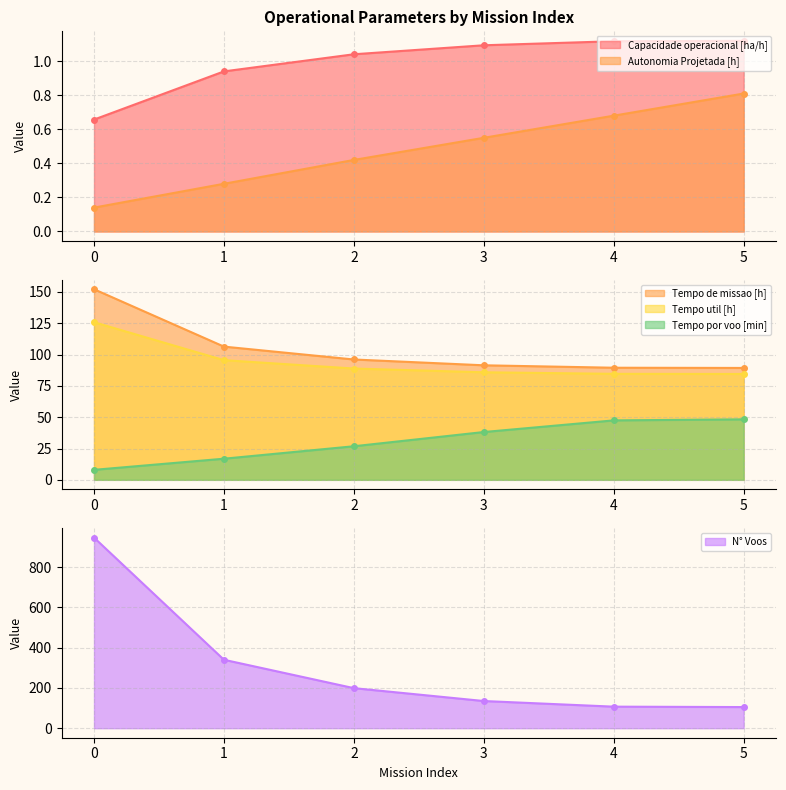

What is the sum of the N° Voos values at 0 and 2?

1146